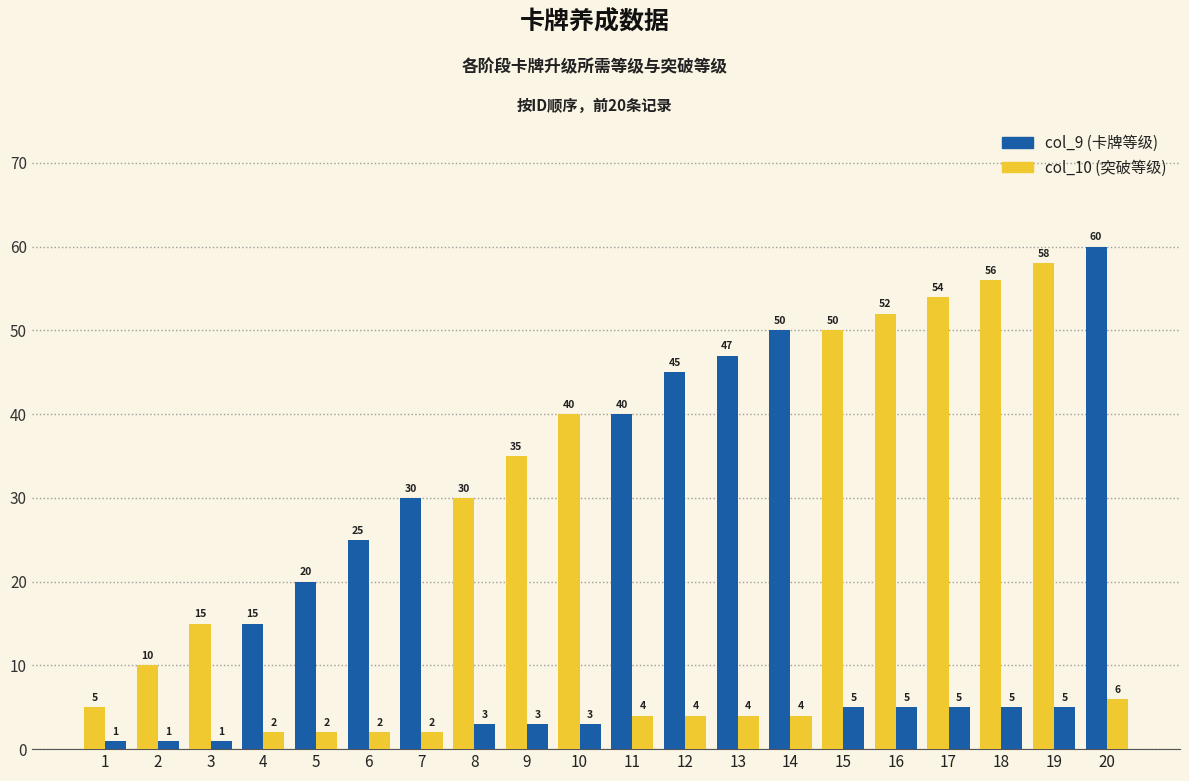

What is the sum of all col_10 (突破等级) values?

67